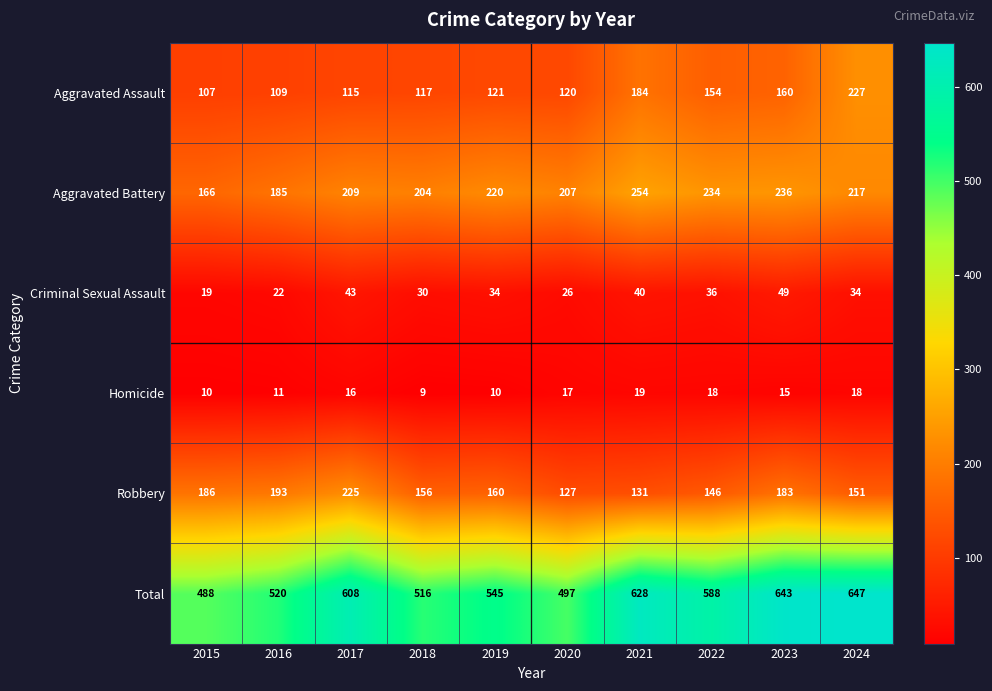

Between 2016 and 2023, which series saw the biggest shift?

Total